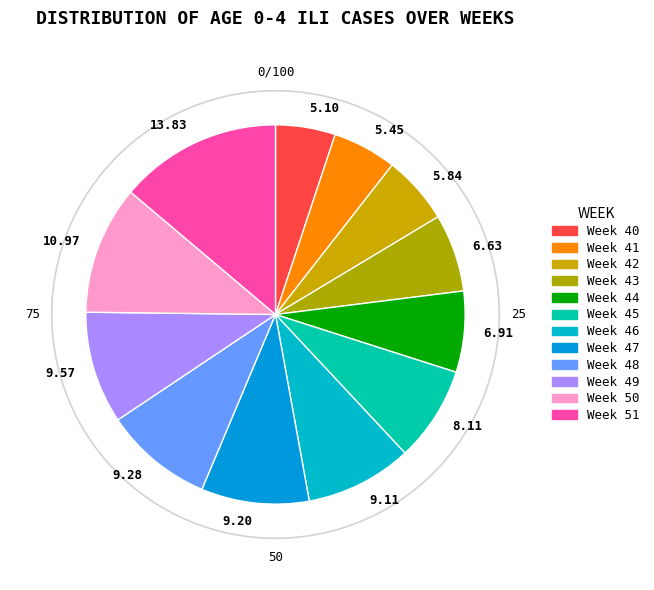

Does any single category account for the majority?

No